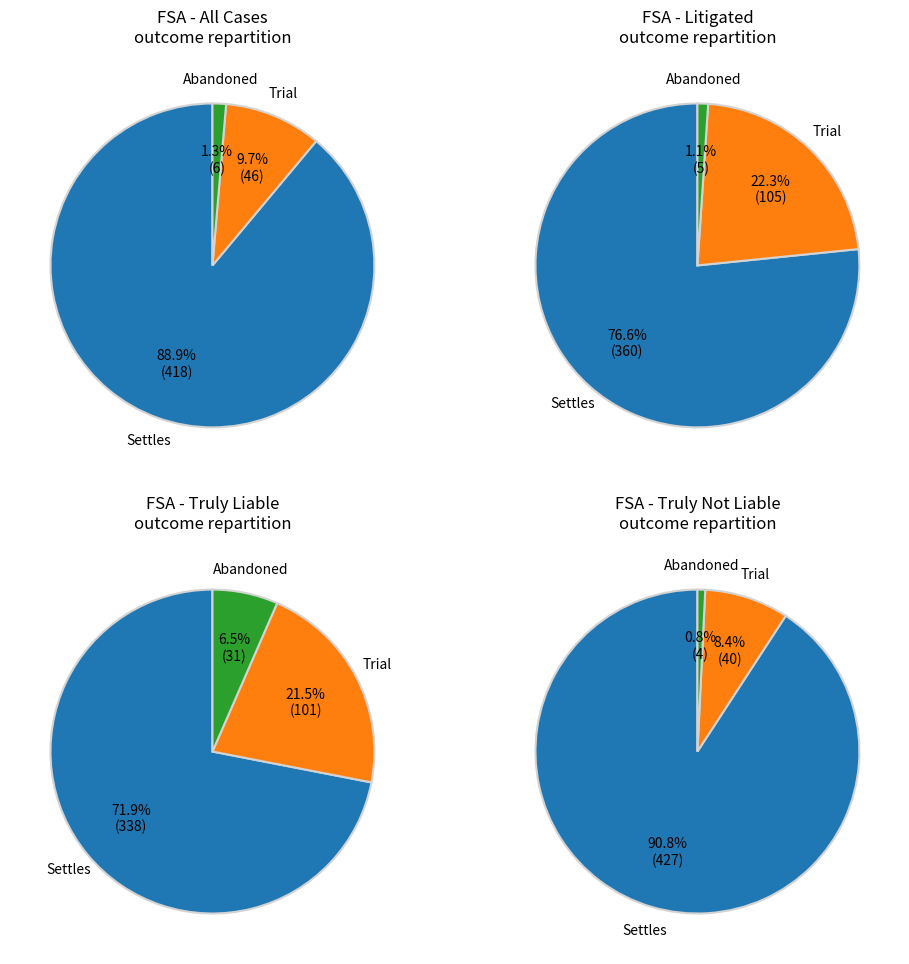

What percentage is NOT represented by Abandoned?

98.7%